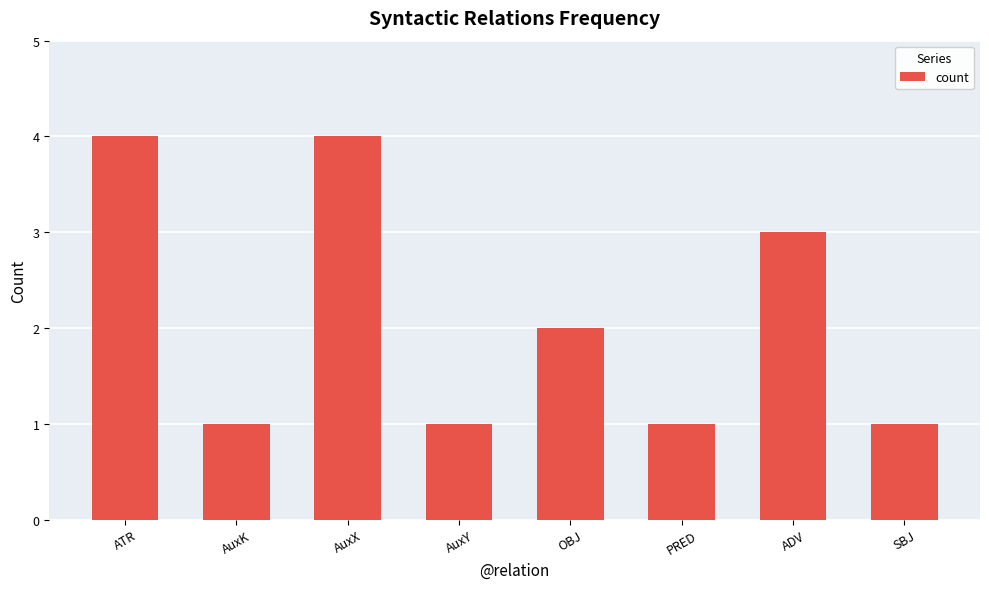

What value does the data have at OBJ?

2